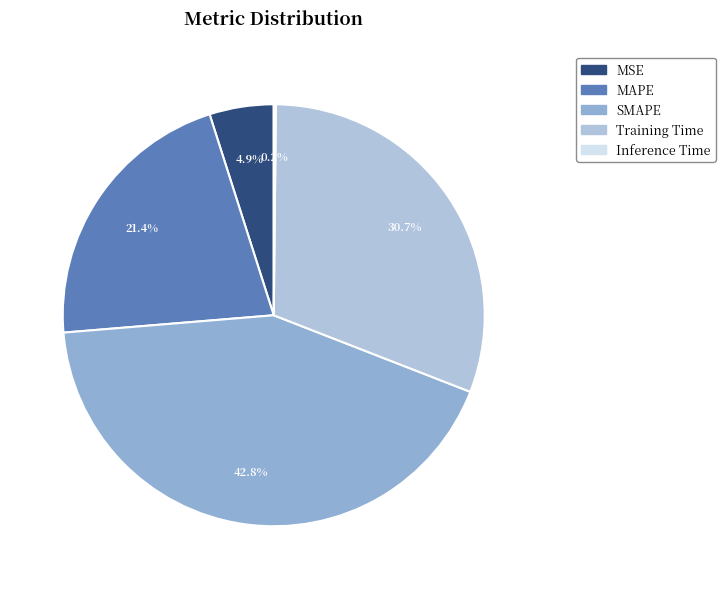

To the nearest percent, what is the difference between the largest and smallest slice percentages?

43%